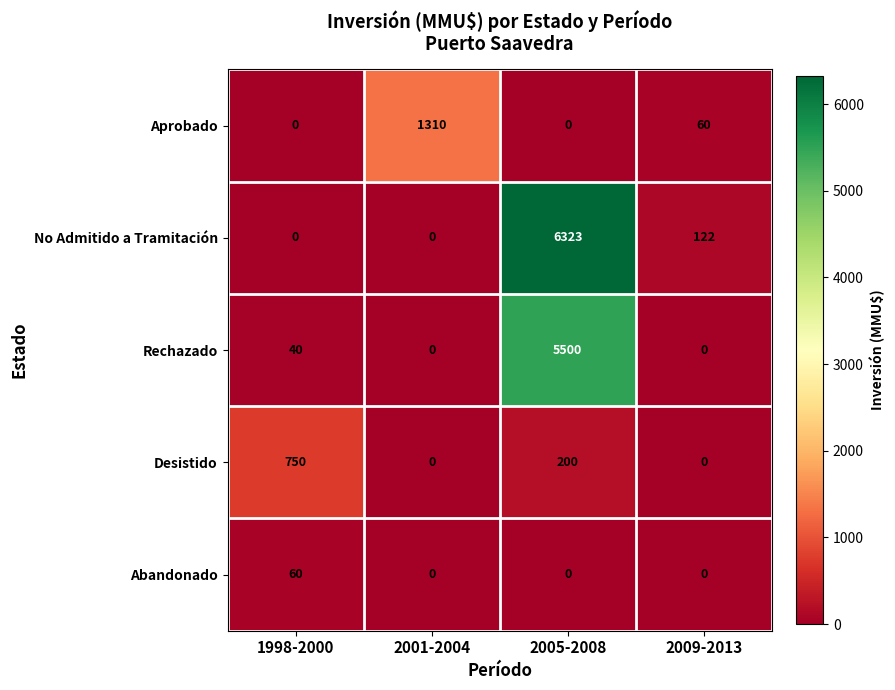

How many positive values does the Rechazado series have?

2